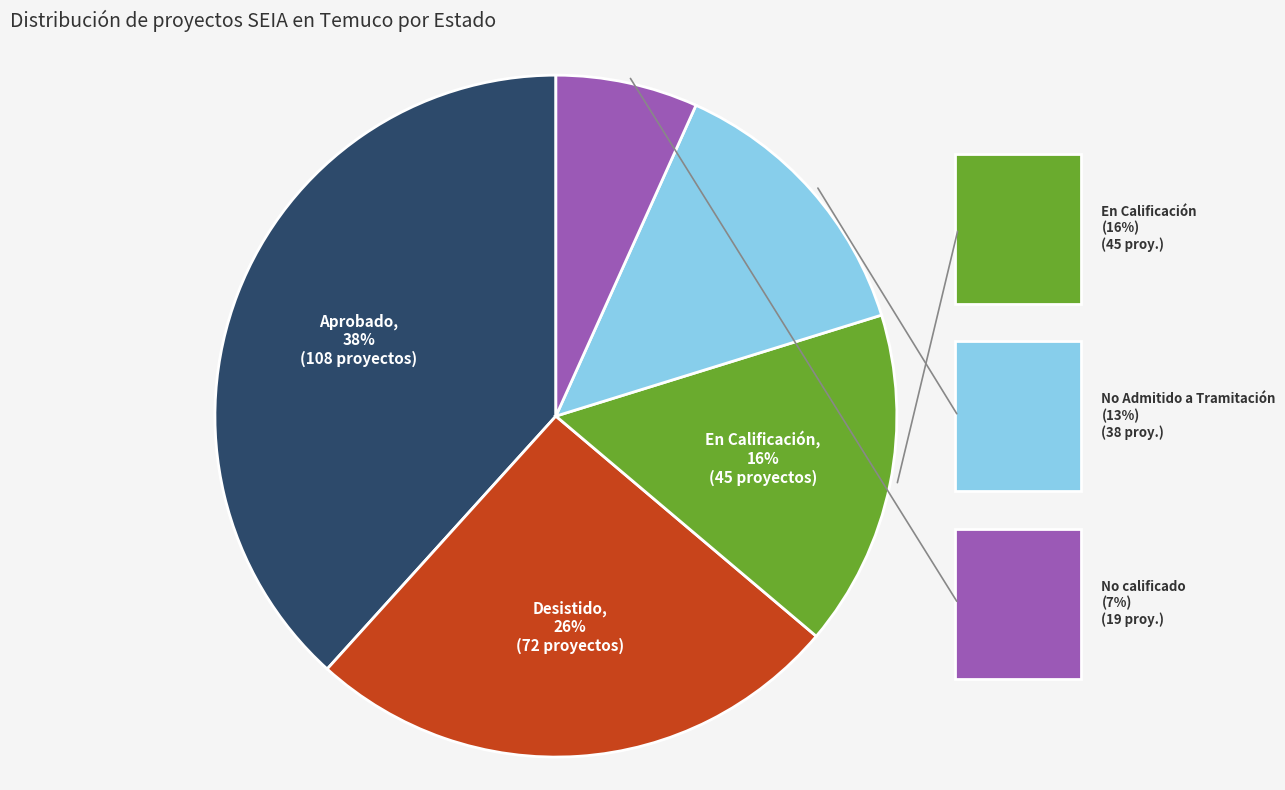

Is there a majority slice in this chart?

No